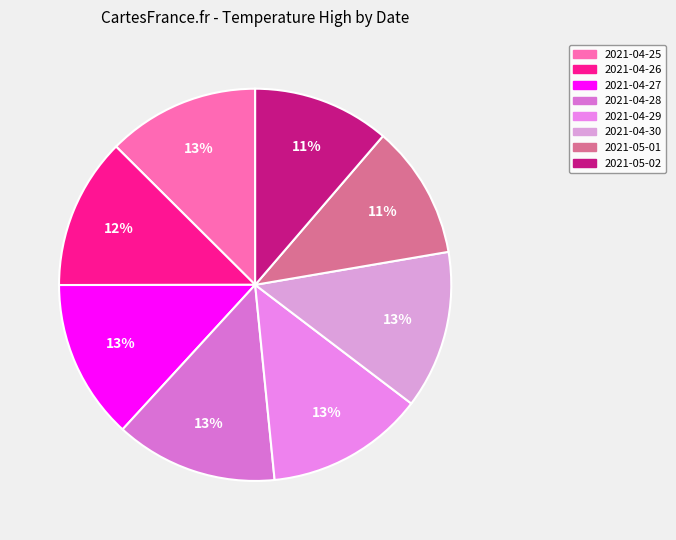

Combined, what portion of the pie is 2021-05-01 and 2021-04-30?

24.1%